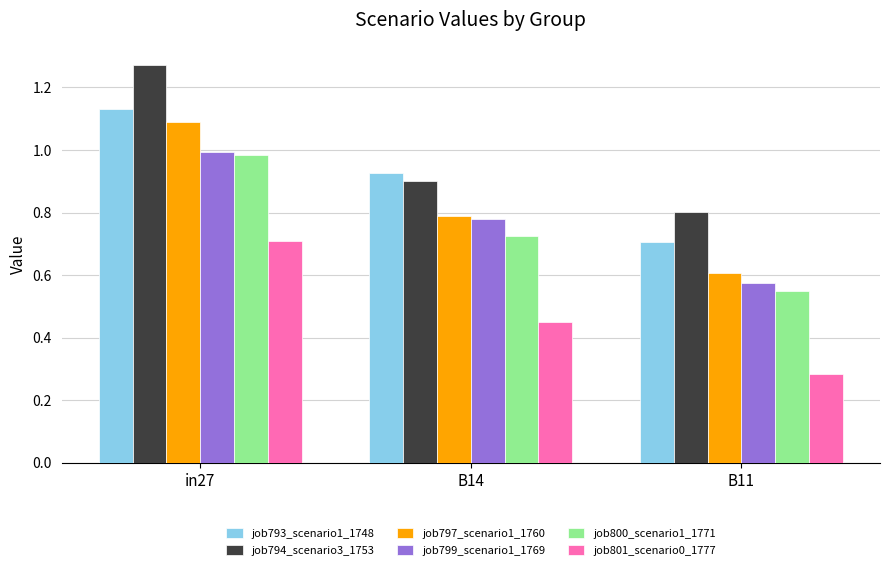

What is the label of the 1st bar from the left?

in27